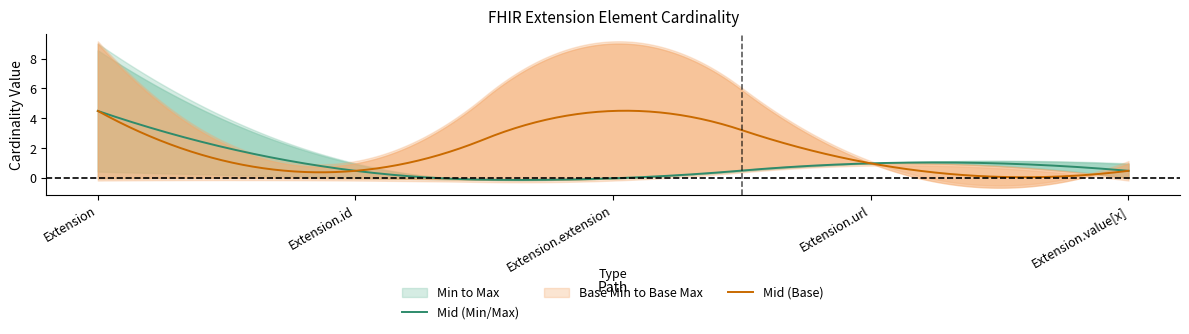

What is the maximum value for Mid (Base)?

4.5